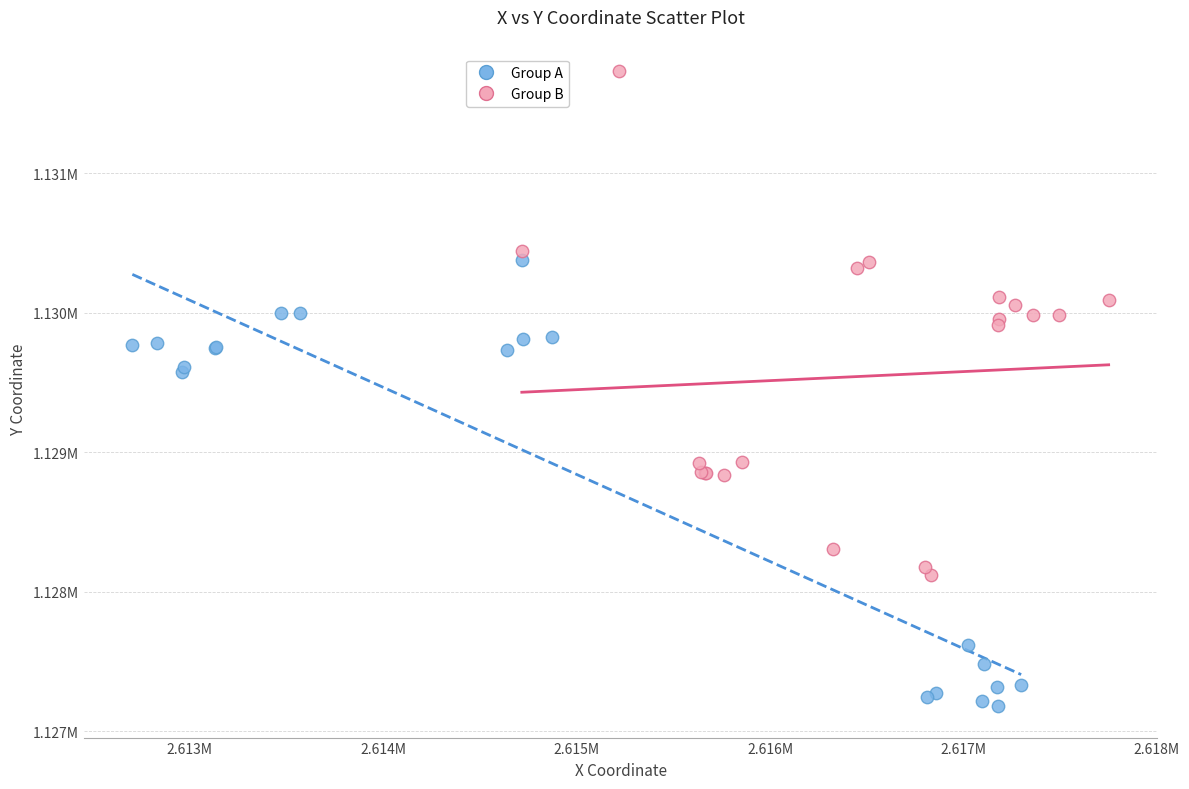

What are all the series names shown in the legend?

Group A, Group B